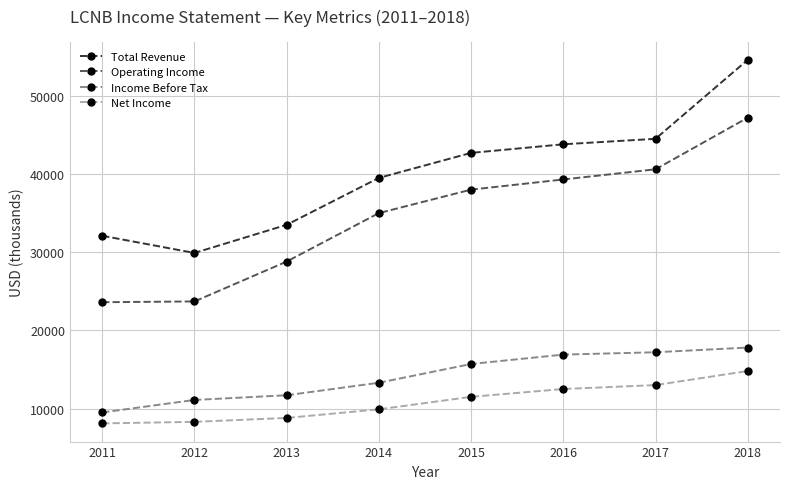

True or false: Operating Income and Income Before Tax cross at least once.

False